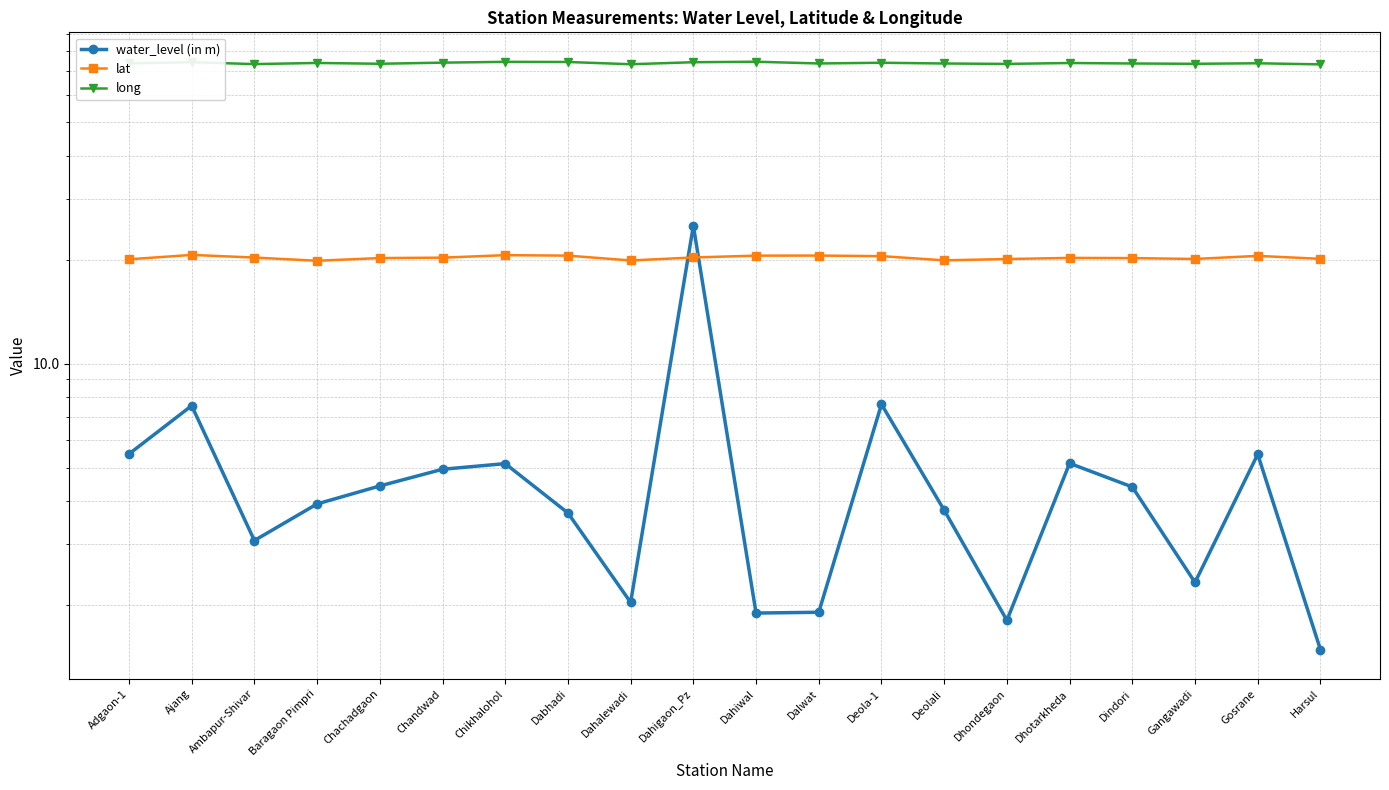

In lat, how many points are lower than both neighbors (excluding endpoints)?

4